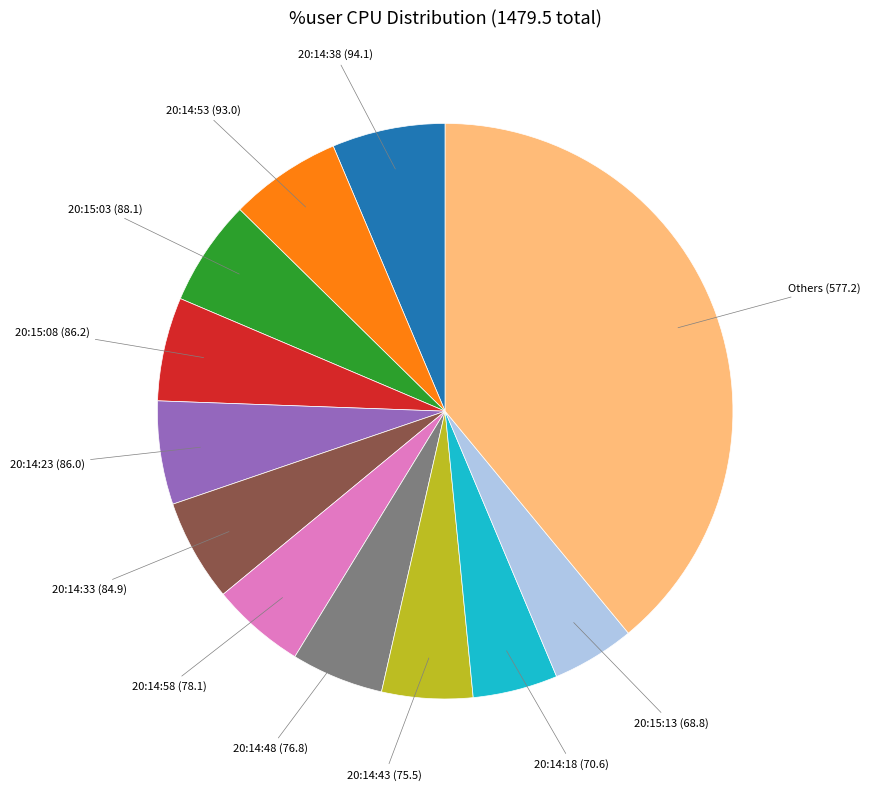

Is it true that 20:14:23 (86.0) is 6% of the pie?

True